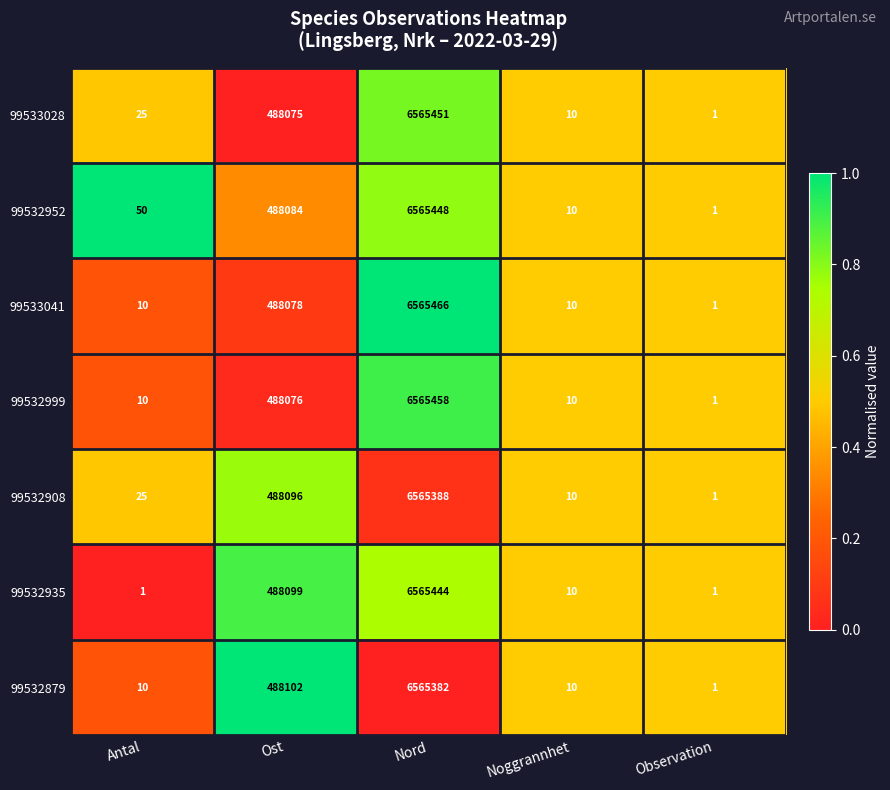

At which label does 99533028 reach its peak?

Nord